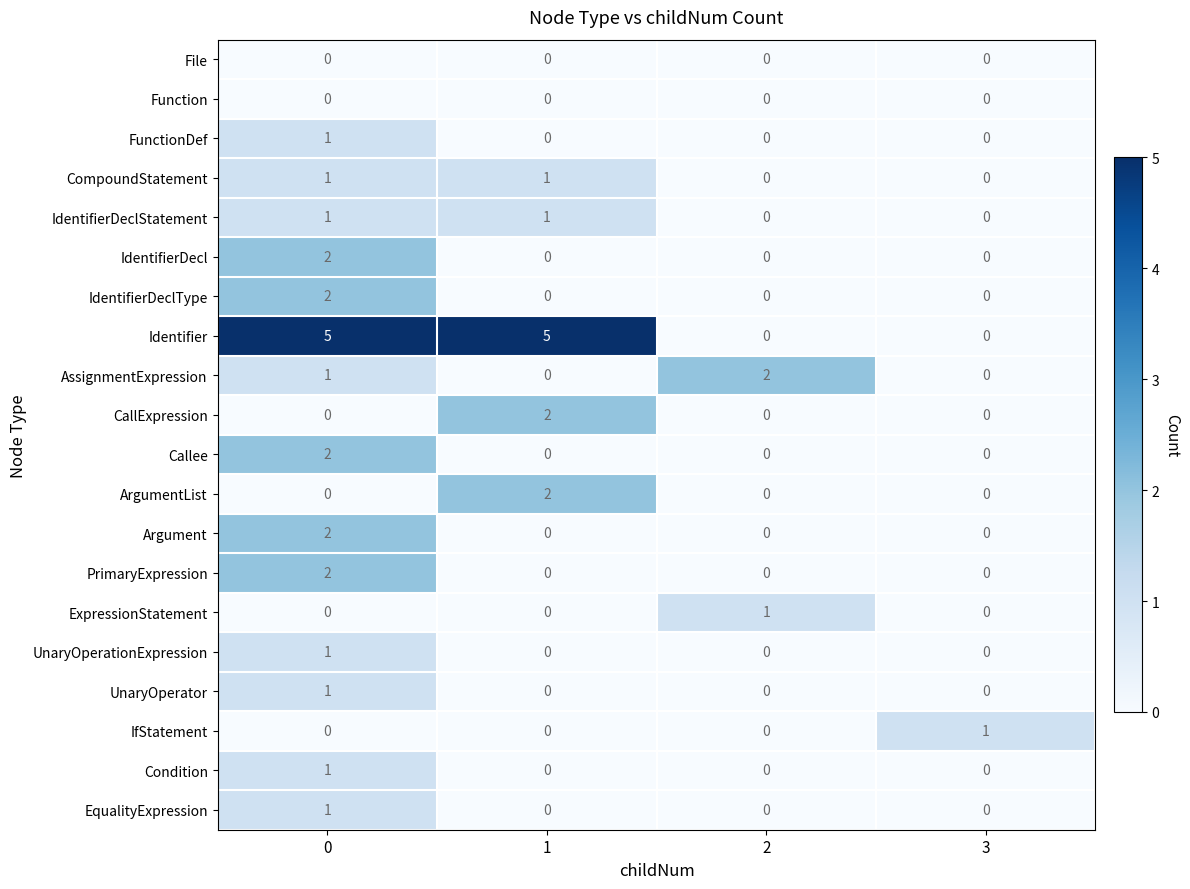

At how many categories does at least one series exceed 0?

4